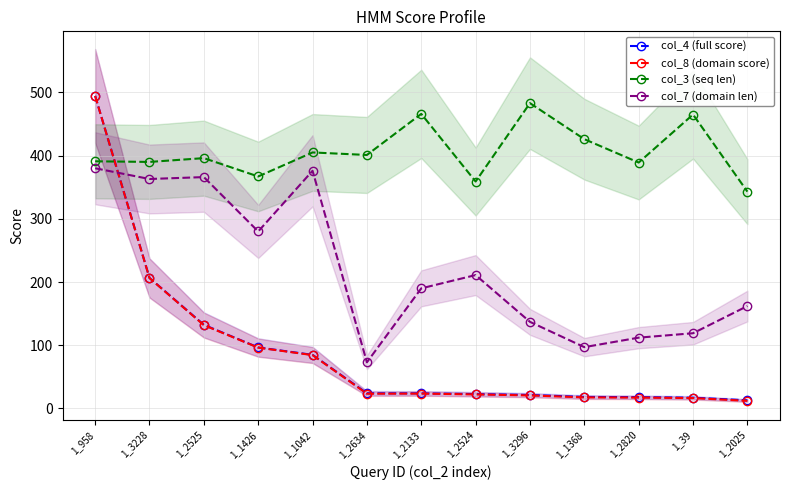

What is the difference between the maximum and minimum values in the col_3 (seq len) series?

140.0